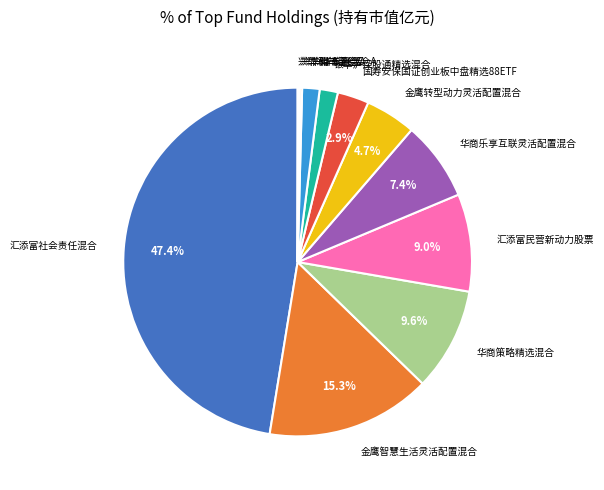

Which slice is the largest?

汇添富社会责任混合